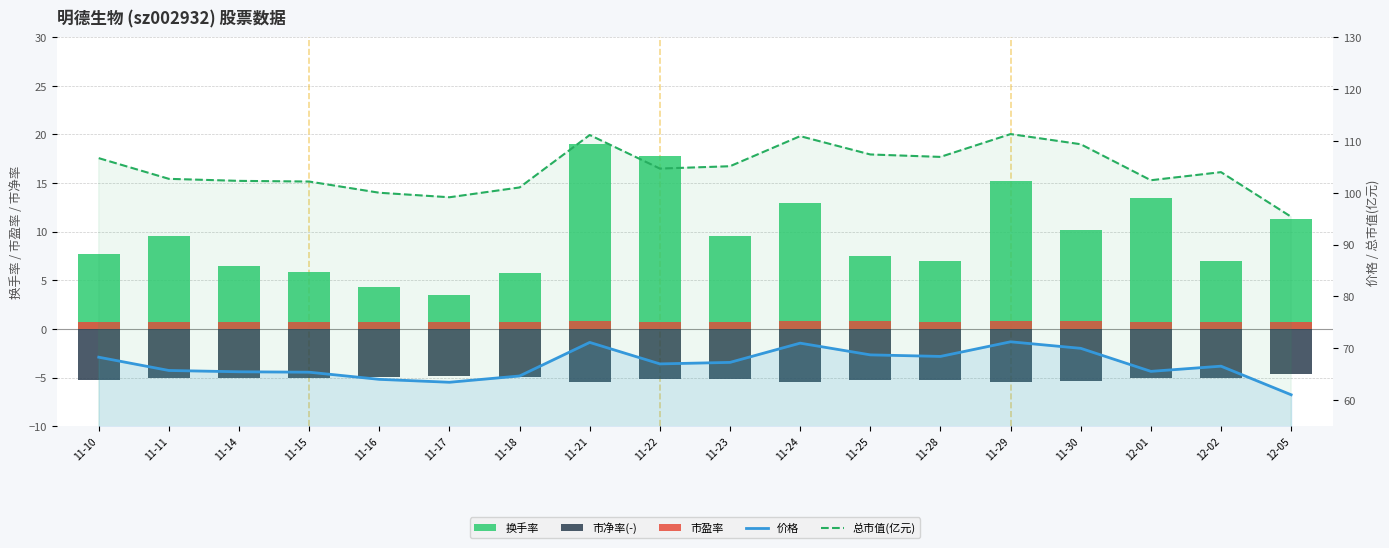

Does the chart contain stacked bars?

No